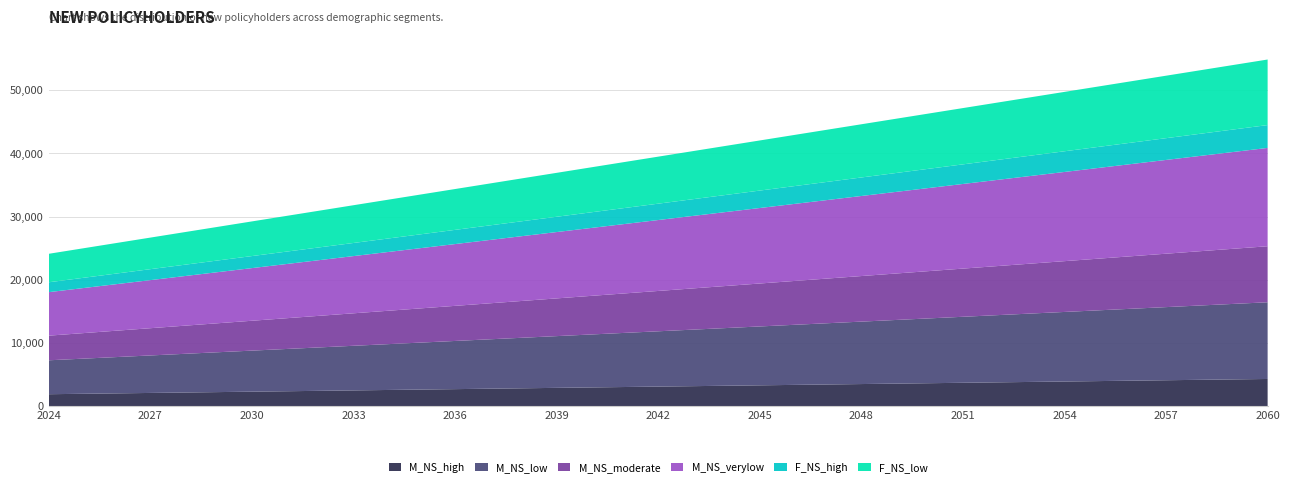

Reading left to right, extract all data points from this chart.

M_NS_high: 1888	1955	2022	2089	2156	2223	2290	2357	2424	2491	2558	2625	2692	2759	2826	2893	2960	3027	3094	3161	3228	3295	3362	3429	3496	3563	3630	3697	3764	3831	3898	3965	4032	4099	4166	4233	4300
M_NS_low: 5368	5556	5744	5932	6120	6308	6496	6684	6872	7060	7248	7436	7624	7812	8000	8188	8376	8564	8752	8940	9128	9316	9504	9692	9880	10068	10256	10444	10632	10820	11008	11196	11384	11572	11760	11948	12136
M_NS_moderate: 3898	4036	4174	4312	4450	4588	4726	4864	5002	5140	5278	5416	5554	5692	5830	5968	6106	6244	6382	6520	6658	6796	6934	7072	7210	7348	7486	7624	7762	7900	8038	8176	8314	8452	8590	8728	8866
M_NS_verylow: 6884	7125	7366	7607	7848	8089	8330	8571	8812	9053	9294	9535	9776	10017	10258	10499	10740	10981	11222	11463	11704	11945	12186	12427	12668	12909	13150	13391	13632	13873	14114	14355	14596	14837	15078	15319	15560
F_NS_high: 1563	1620	1677	1734	1791	1848	1905	1962	2019	2076	2133	2190	2247	2304	2361	2418	2475	2532	2589	2646	2703	2760	2817	2874	2931	2988	3045	3102	3159	3216	3273	3330	3387	3444	3501	3558	3615
F_NS_low: 4507	4670	4833	4996	5159	5322	5485	5648	5811	5974	6137	6300	6463	6626	6789	6952	7115	7278	7441	7604	7767	7930	8093	8256	8419	8582	8745	8908	9071	9234	9397	9560	9723	9886	10049	10212	10375